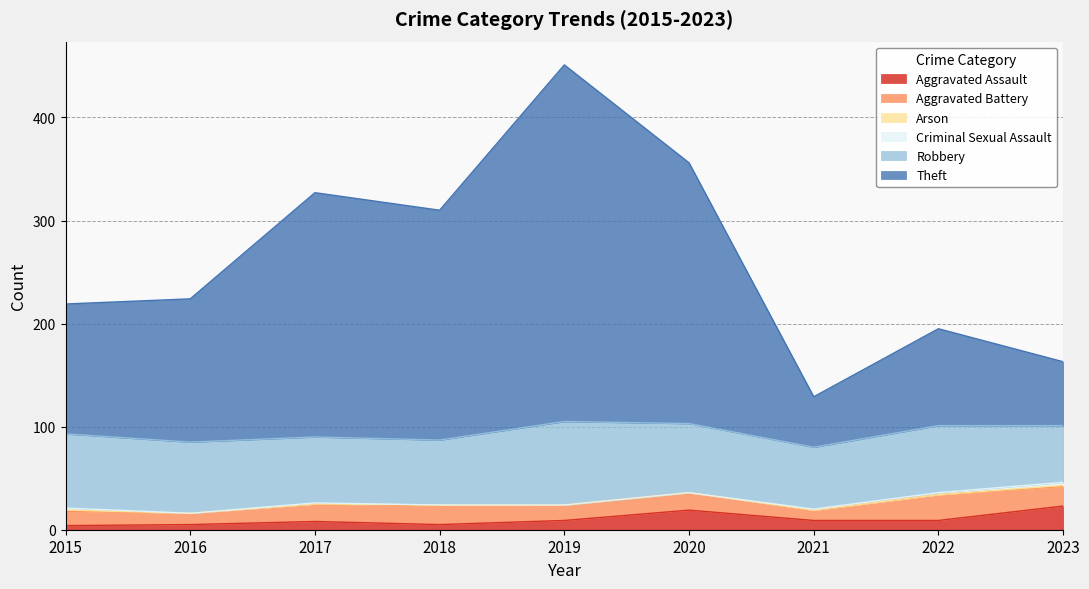

Where is Robbery nearest to the value 68?

2016